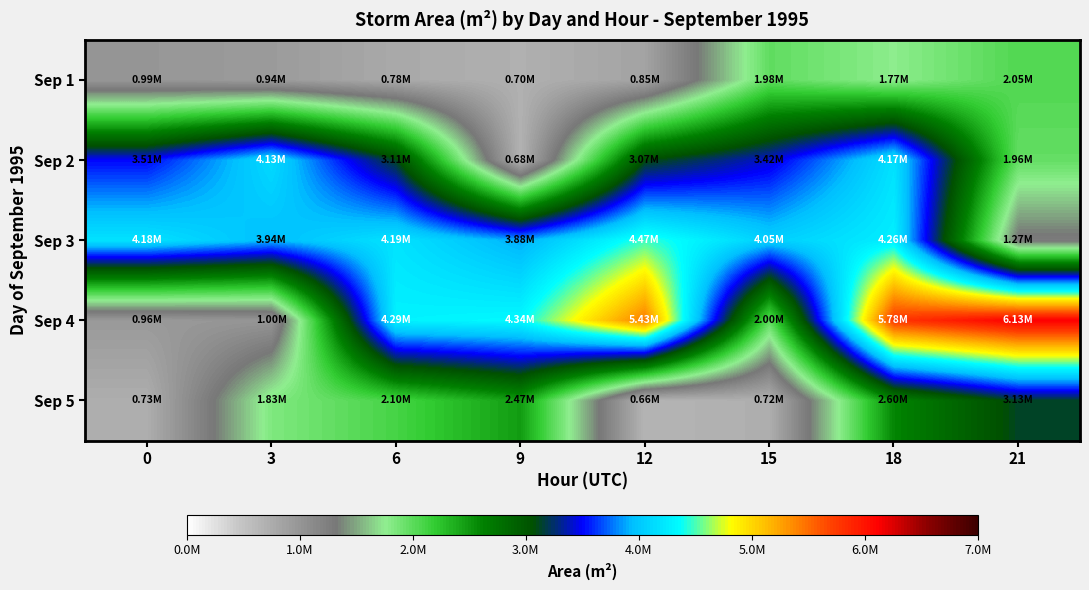

What is the total value across all series at 0?

10363125